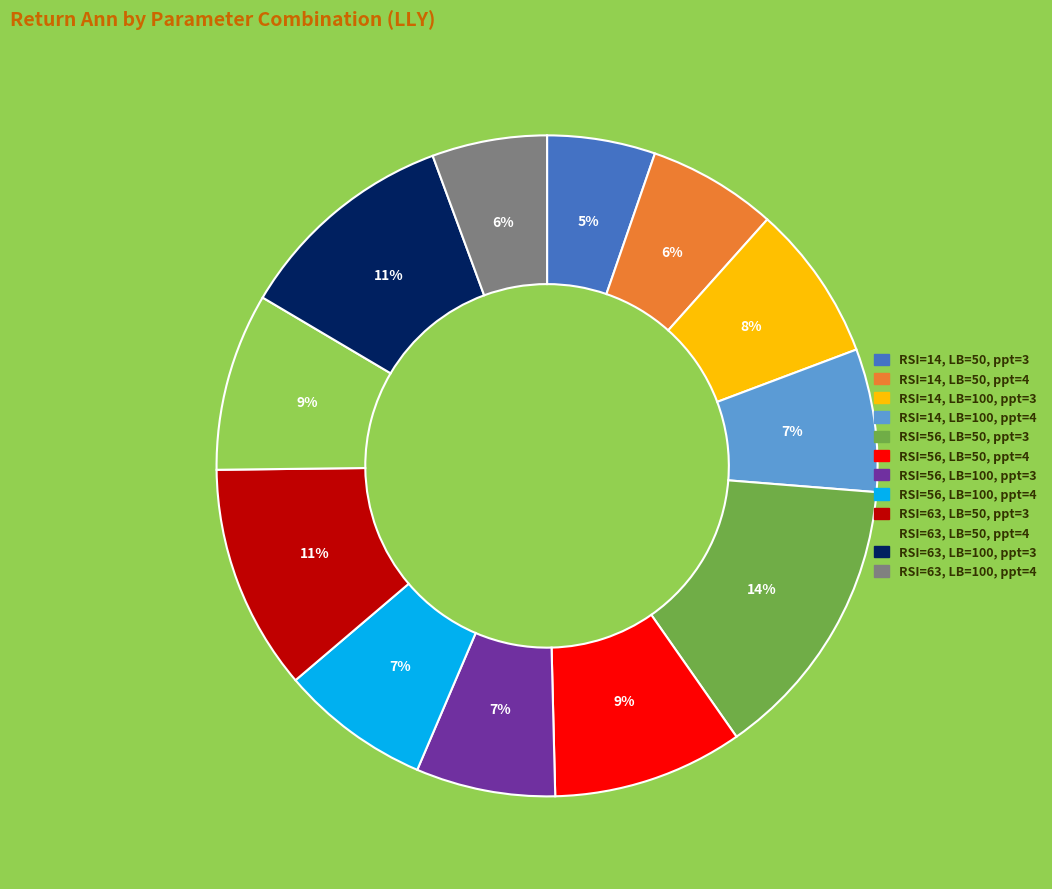

Does any single category account for the majority?

No